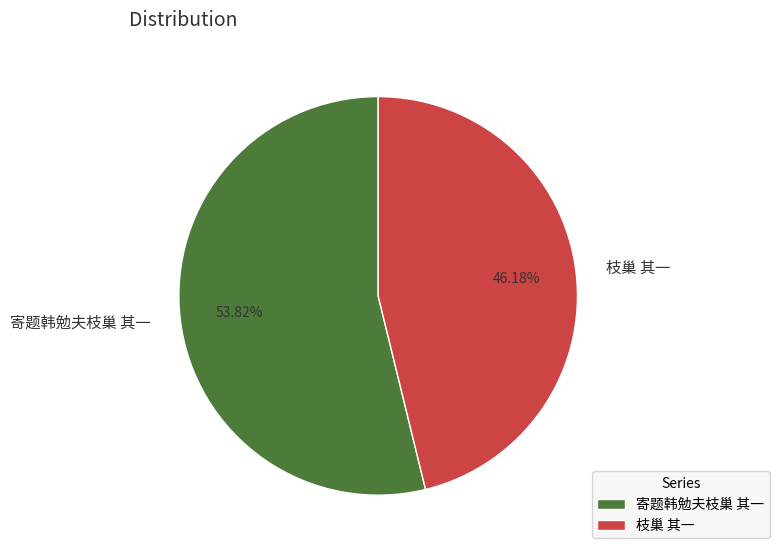

To the nearest percent, what is the combined percentage of 寄题韩勉夫枝巢 其一 and 枝巢 其一?

100%